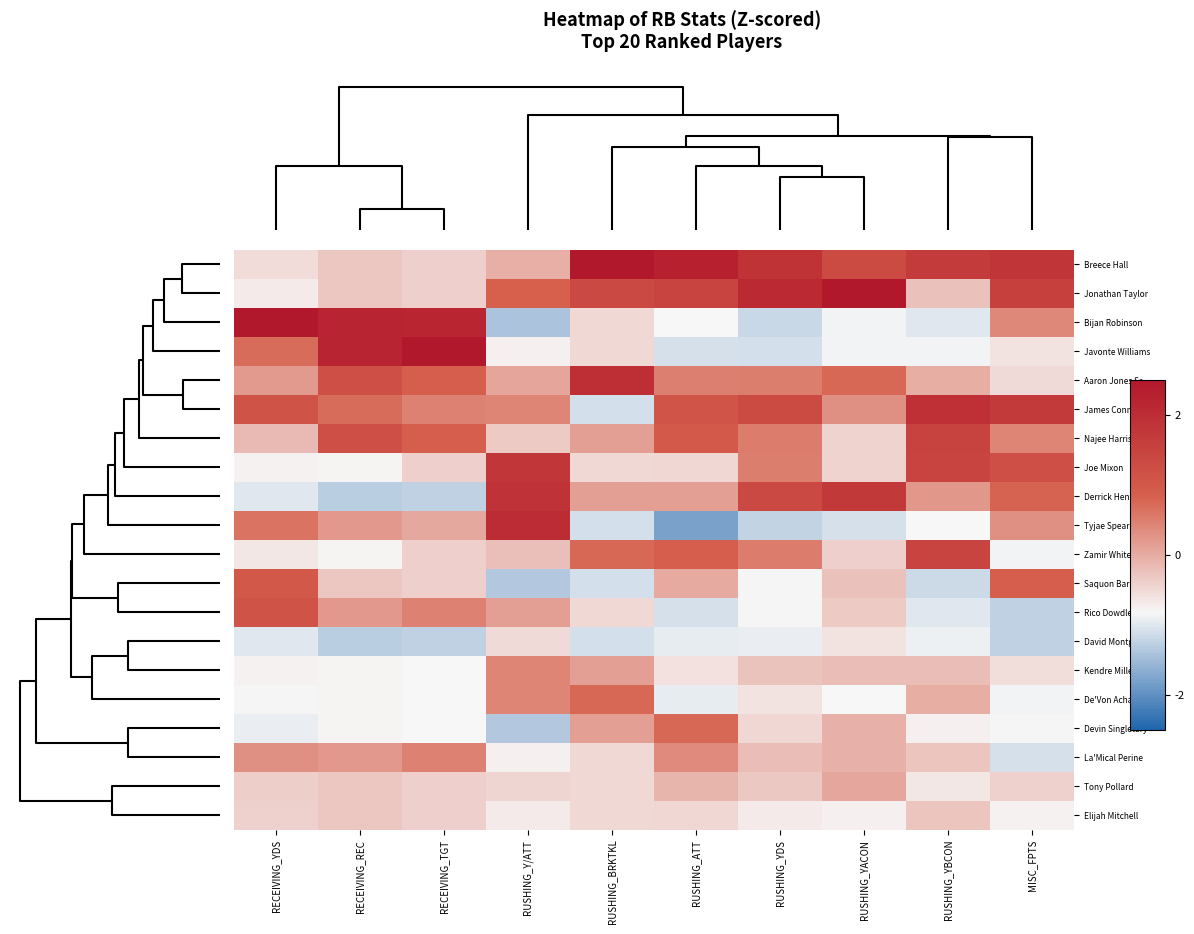

At which category is the sum across all series the highest?

RUSHING_Y/ATT